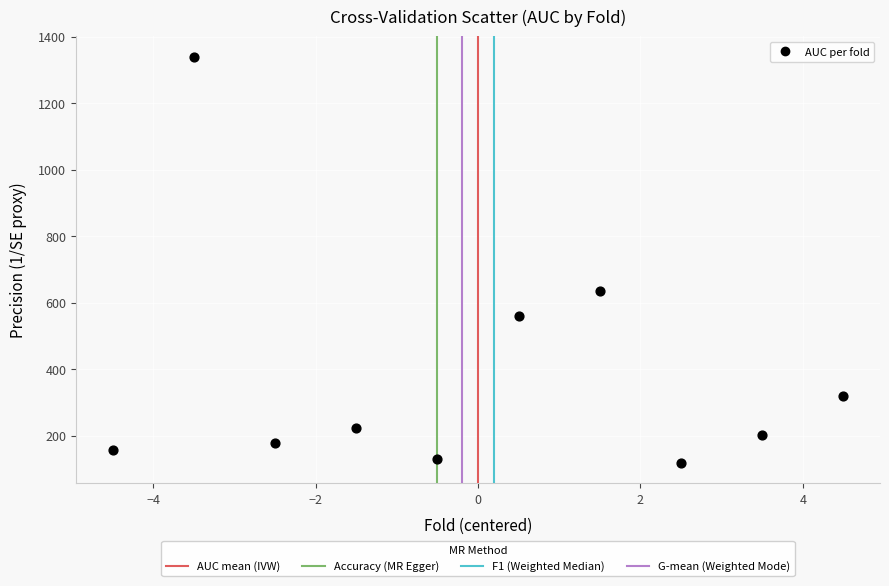

What is the range of X values (max minus min)?

9.0